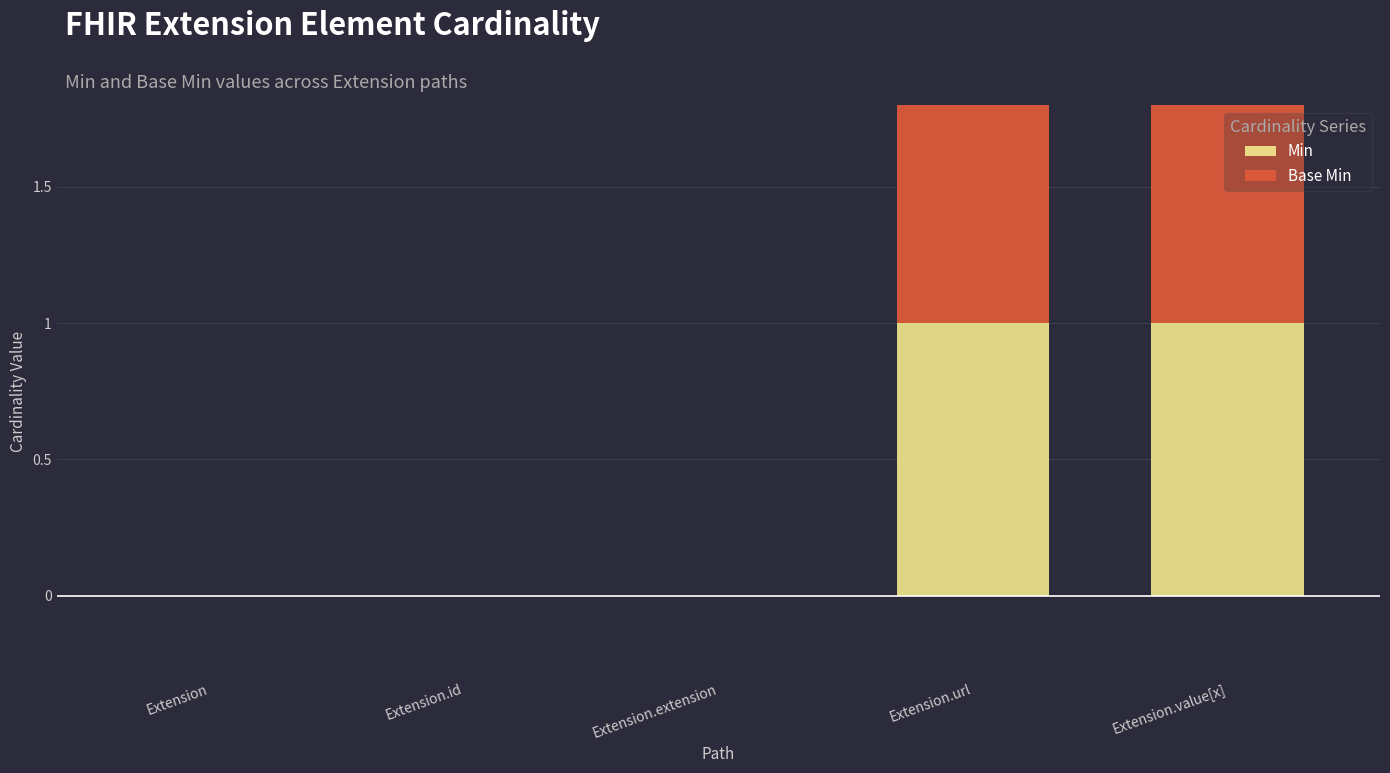

Which series has the widest spread of values?

Min